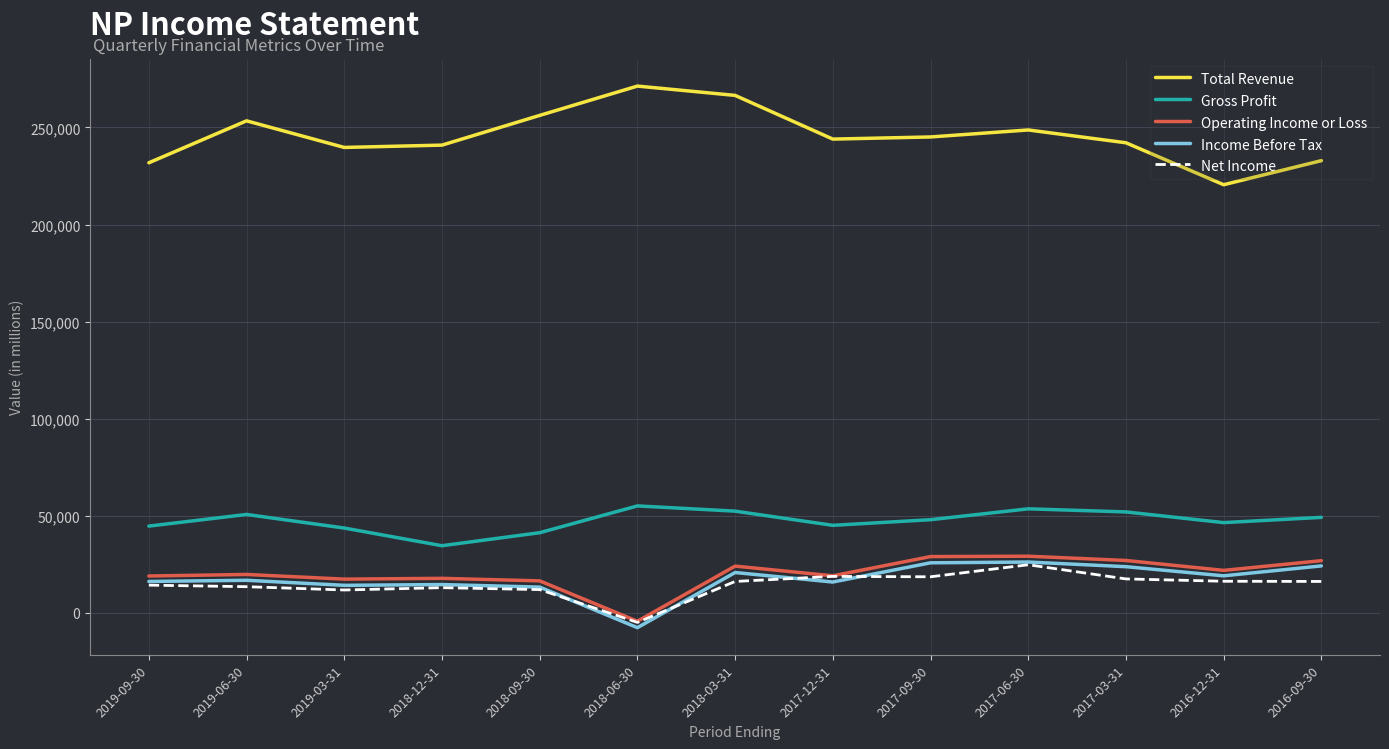

Does the chart have visible grid lines?

Yes